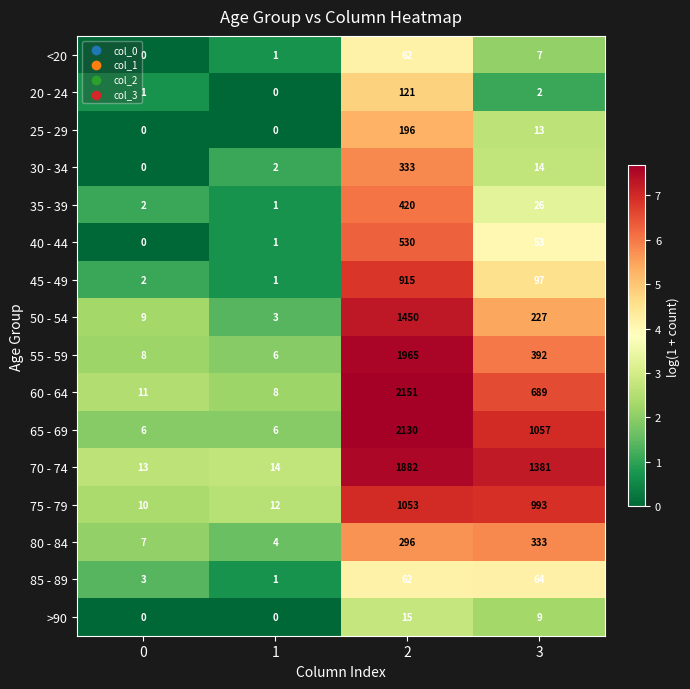

Count the 65 - 69 values in the range 6 to 2130.

4